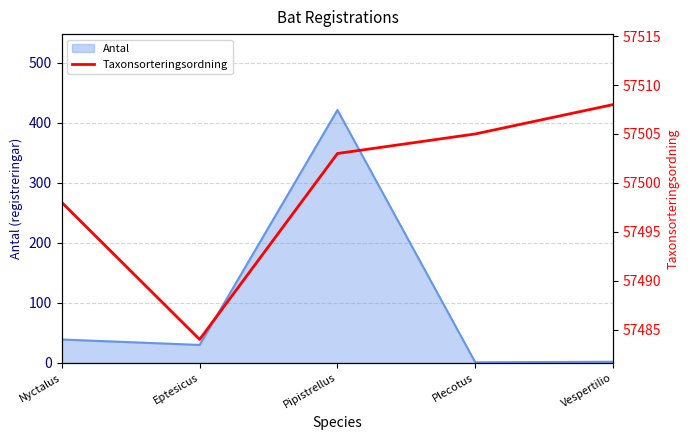

Reading left to right, what are all the values shown in this chart?

Nyctalus=57498	Eptesicus=57484	Pipistrellus=57503	Plecotus=57505	Vespertilio=57508